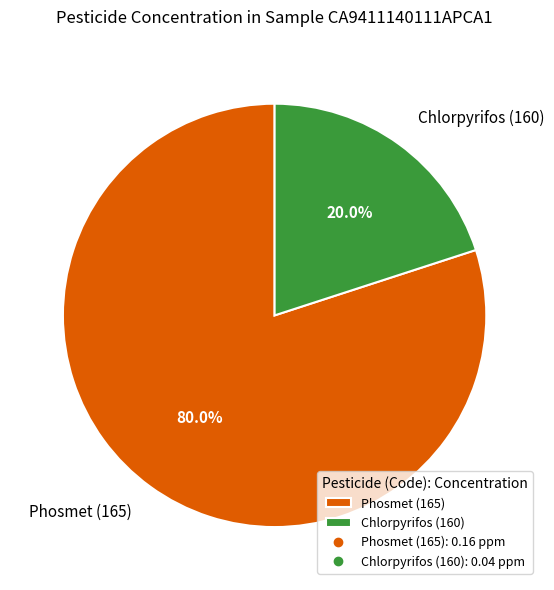

Do Phosmet (165) and Chlorpyrifos (160) together represent more than half of the pie?

Yes